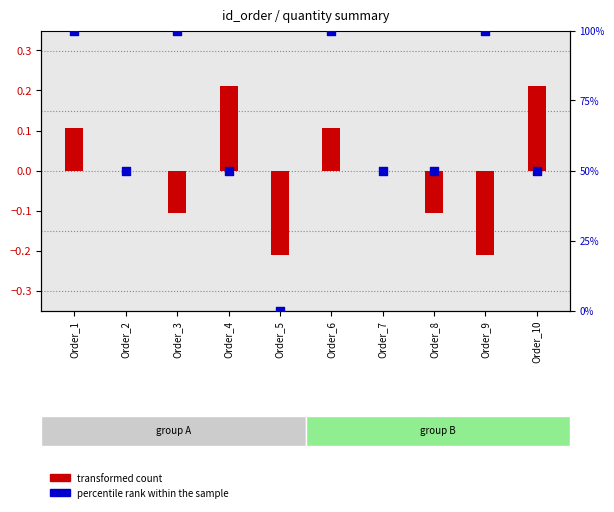

What is the total value across all series at Order_5?

-0.2